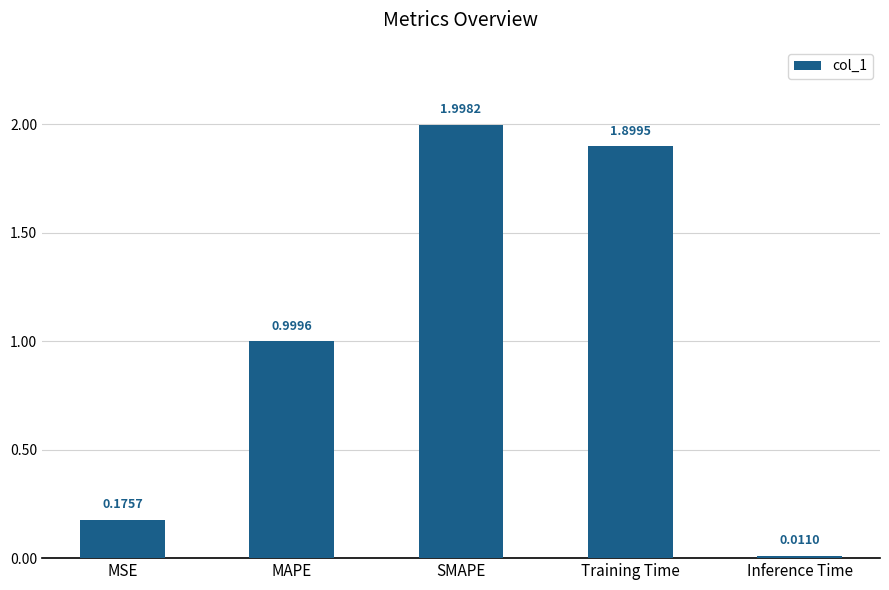

What is the sum of all values?

5.1